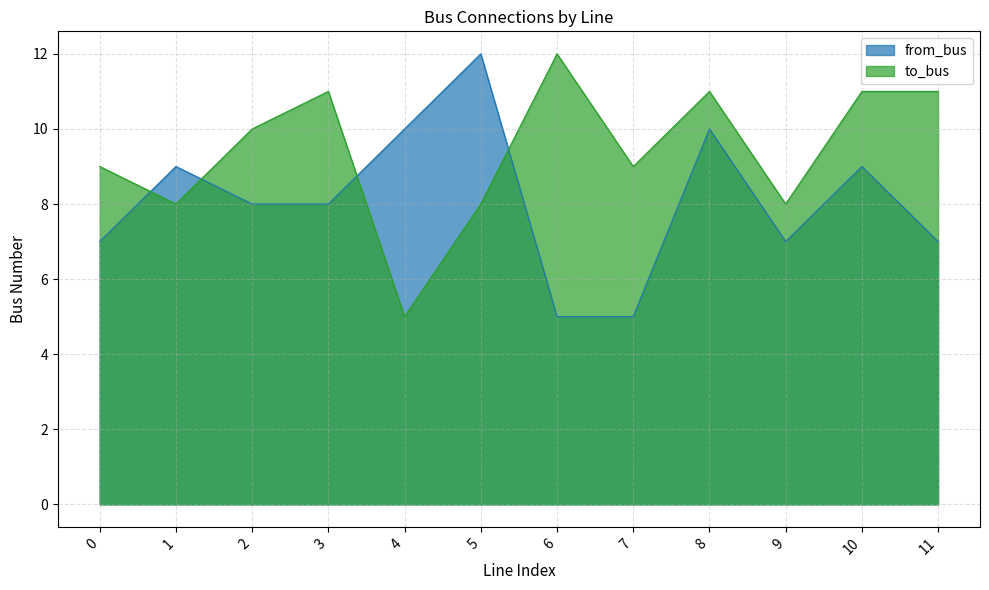

What is the maximum value shown in the chart?

12